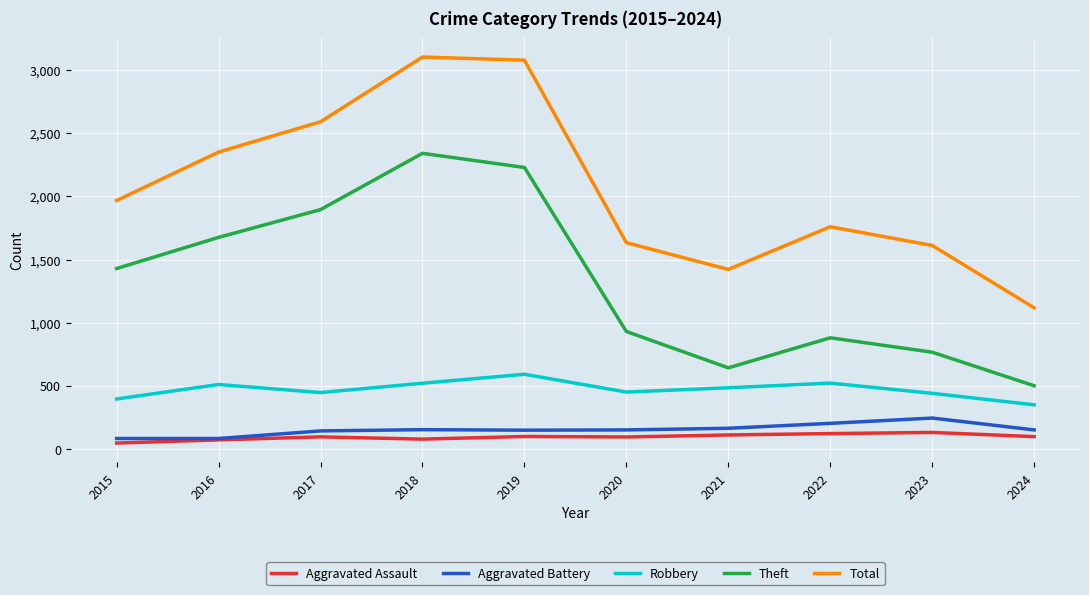

True or false: Theft and Aggravated Assault intersect in this chart.

False